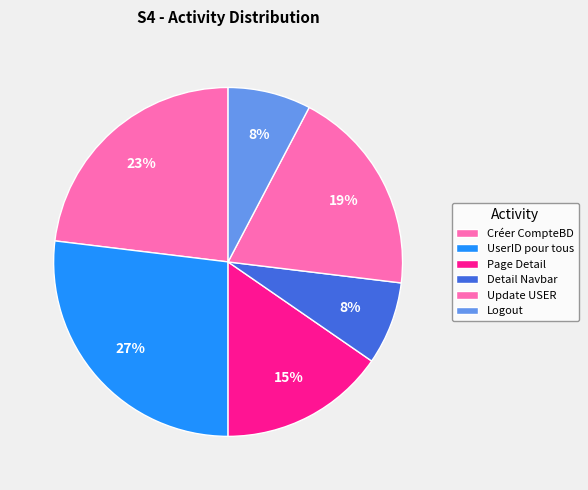

Is the sum of Logout and Créer CompteBD greater than half?

No